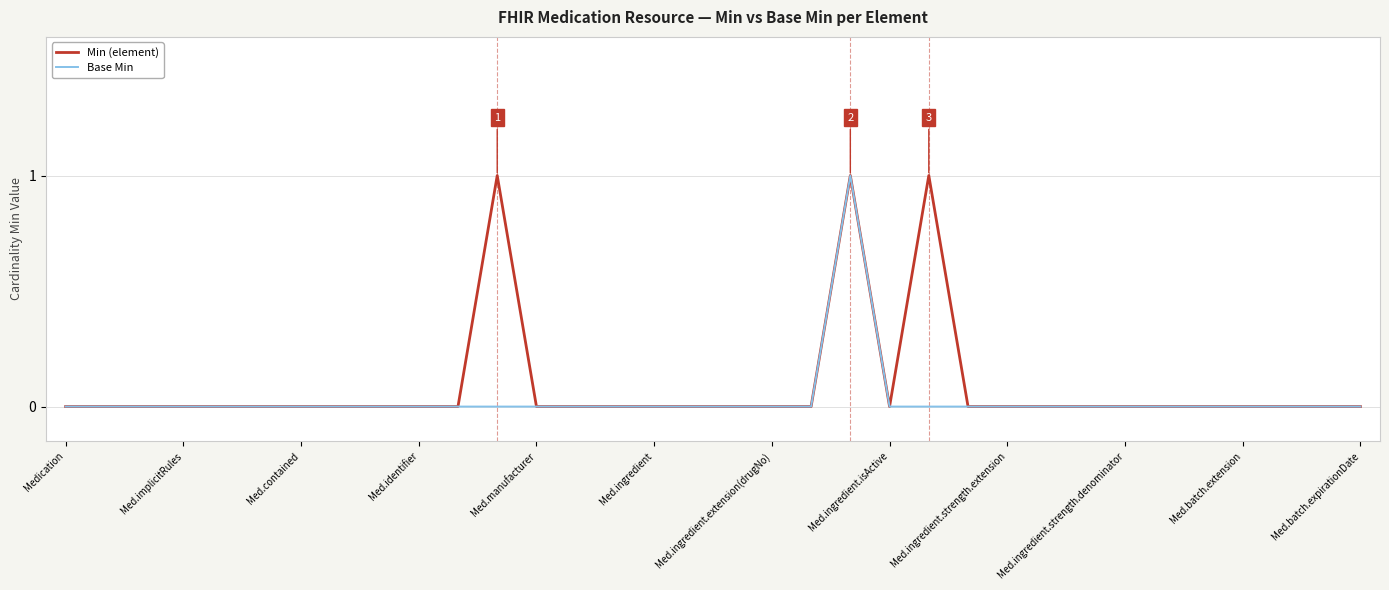

True or false: Min (element) and Base Min cross at least once.

False